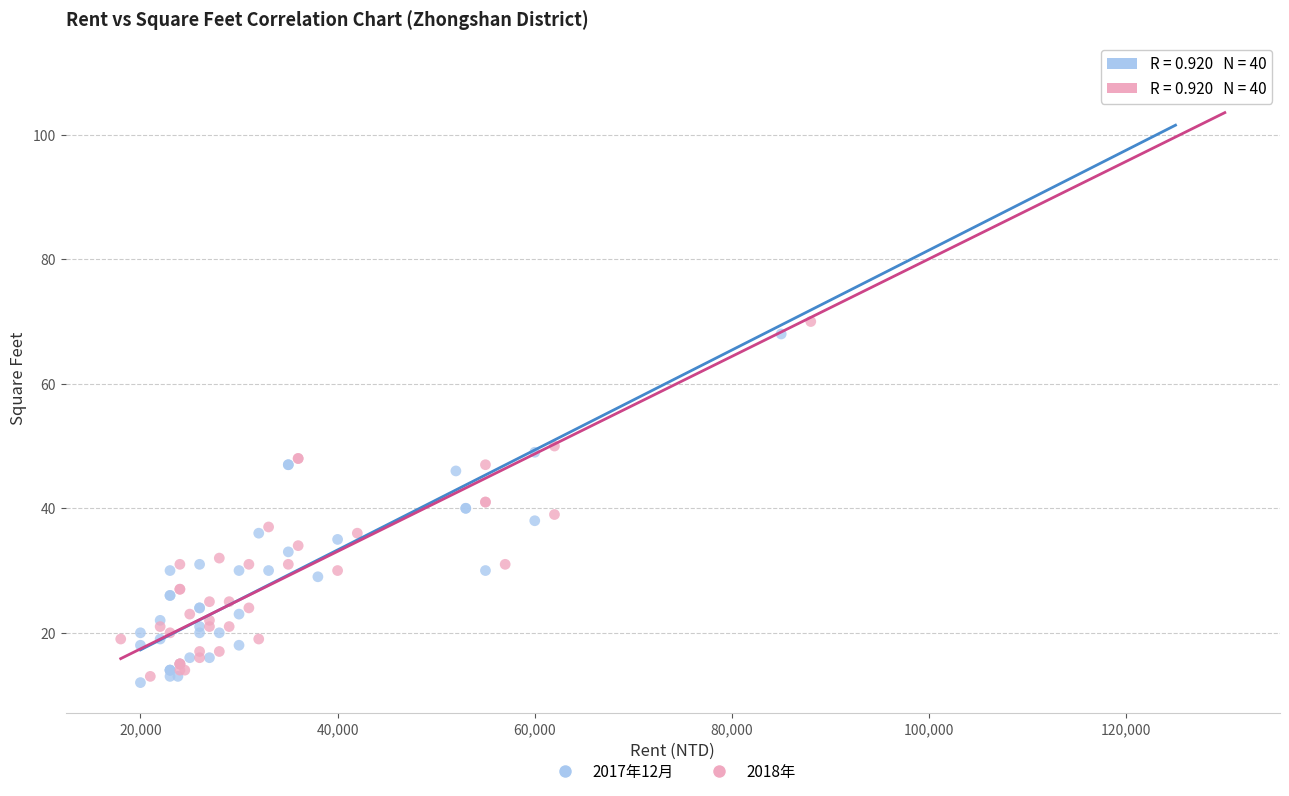

What are all the series names shown in the legend?

2017年12月, 2018年